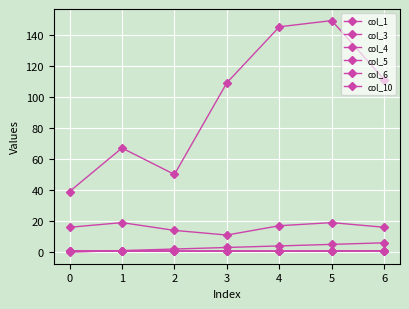

Is this an area chart (filled region under the line)?

No